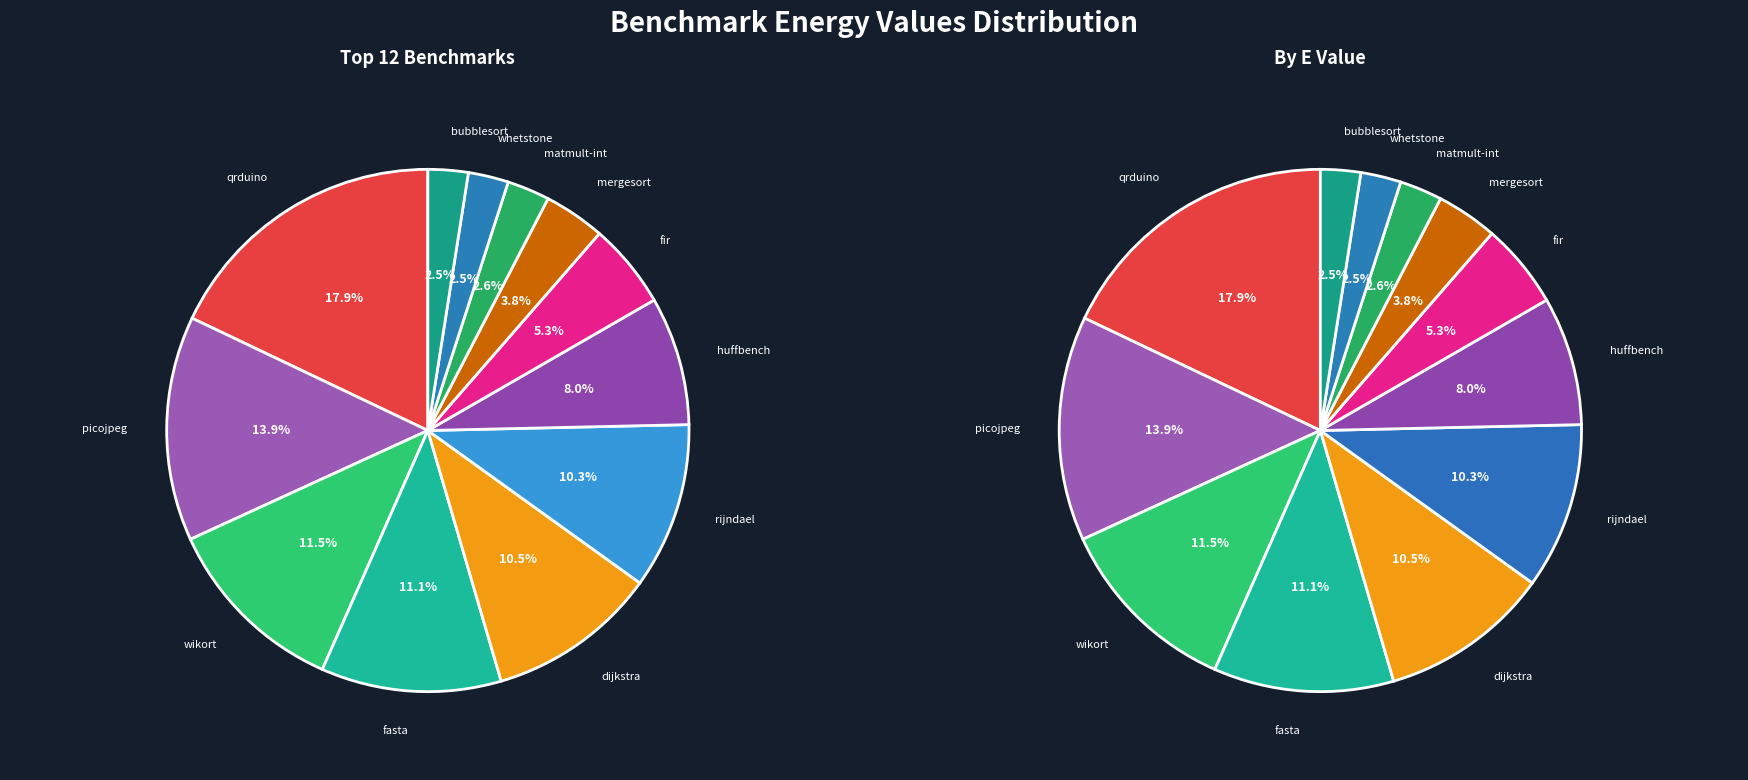

Which has a higher value, qrduino.txt or wikort.txt?

qrduino.txt